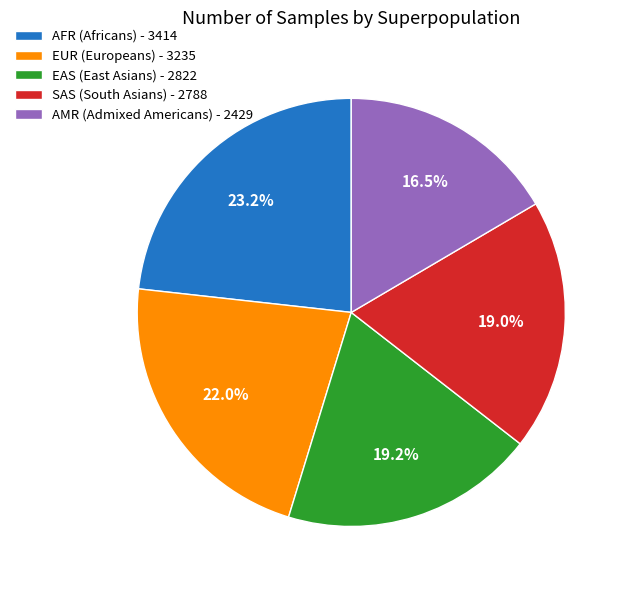

Which has a higher value, AMR (Admixed Americans) - 2429 or EAS (East Asians) - 2822?

EAS (East Asians) - 2822